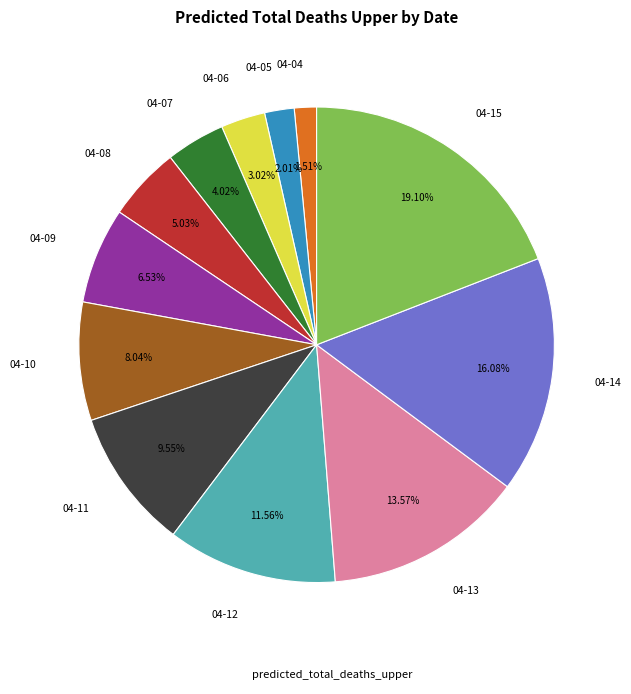

Rank the categories by value from lowest to highest.

04-04, 04-05, 04-06, 04-07, 04-08, 04-09, 04-10, 04-11, 04-12, 04-13, 04-14, 04-15